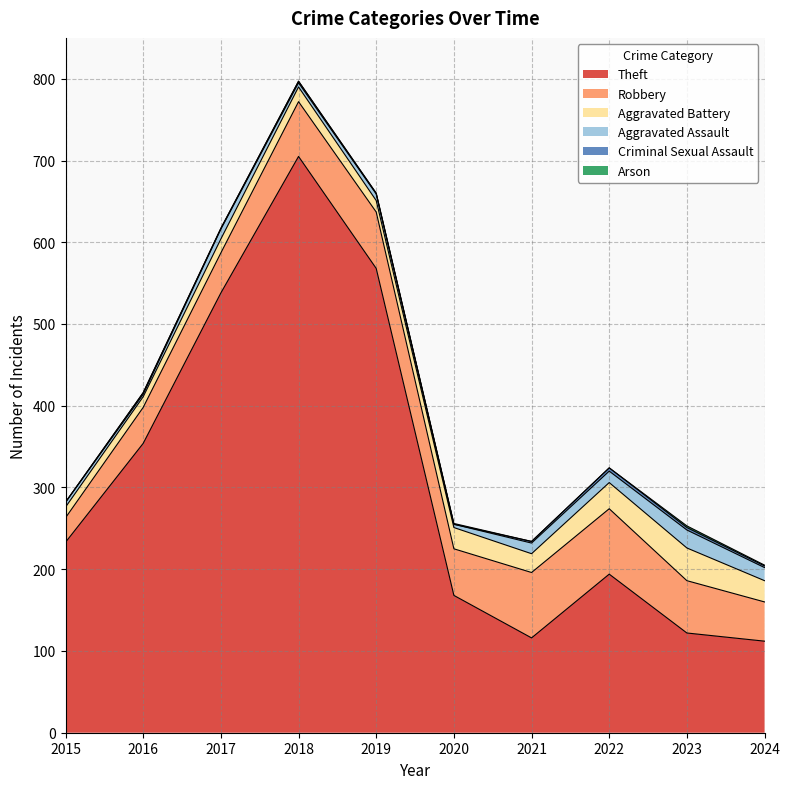

True or false: Robbery has more than 0 interior local peaks.

True